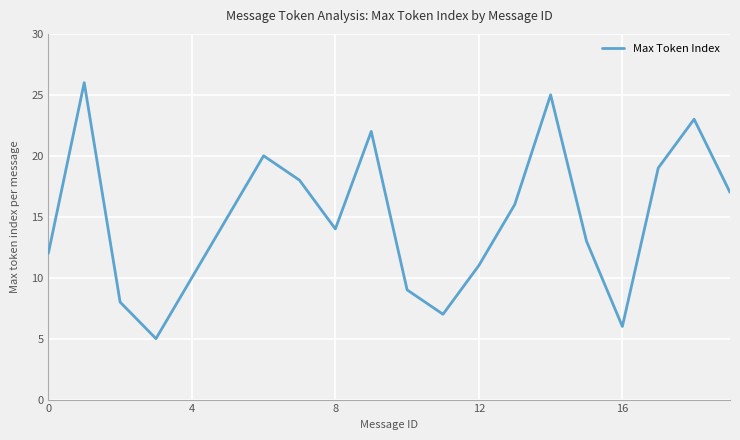

What is the maximum value shown in the chart?

26